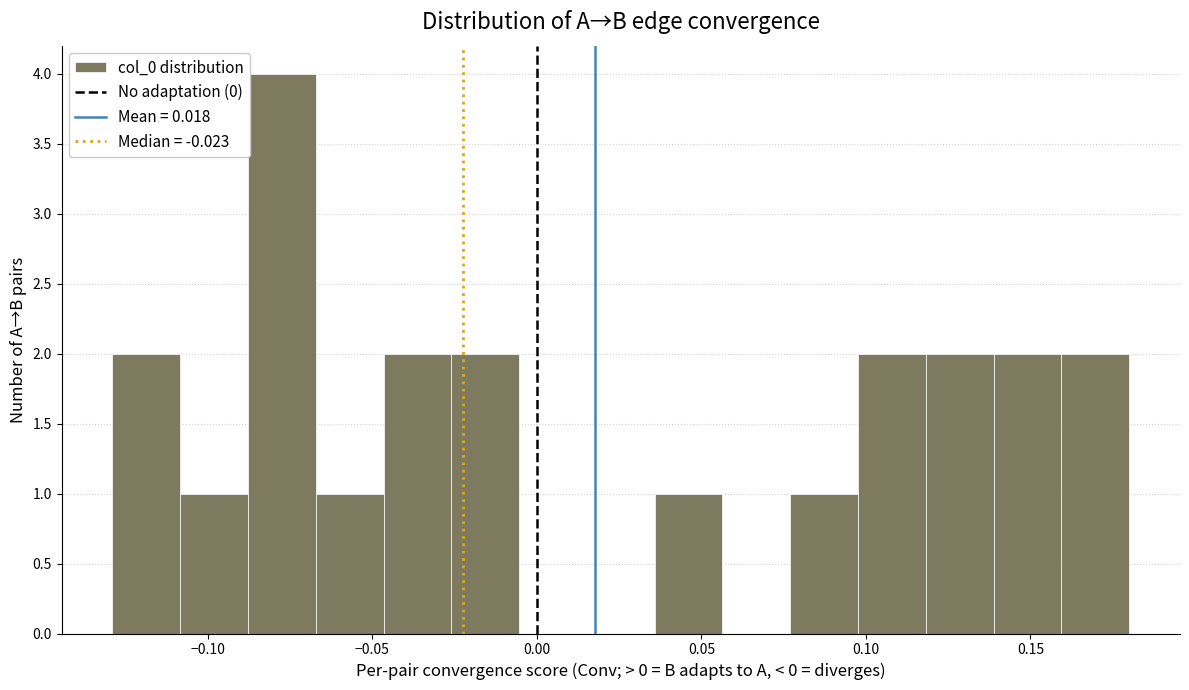

Reading left to right, list every bar in this chart as the range it spans on the x-axis followed by its height. Neither the bar edges nor the heights are printed on the chart, so give them approximately, as read against the axes.

-0.130 to -0.110: 2
-0.110 to -0.090: 1
-0.090 to -0.065: 4
-0.065 to -0.045: 1
-0.045 to -0.025: 2
-0.025 to -0.005: 2
-0.005 to 0.015: 0
0.015 to 0.035: 0
0.035 to 0.055: 1
0.055 to 0.075: 0
0.075 to 0.100: 1
0.100 to 0.120: 2
0.120 to 0.140: 2
0.140 to 0.160: 2
0.160 to 0.180: 2